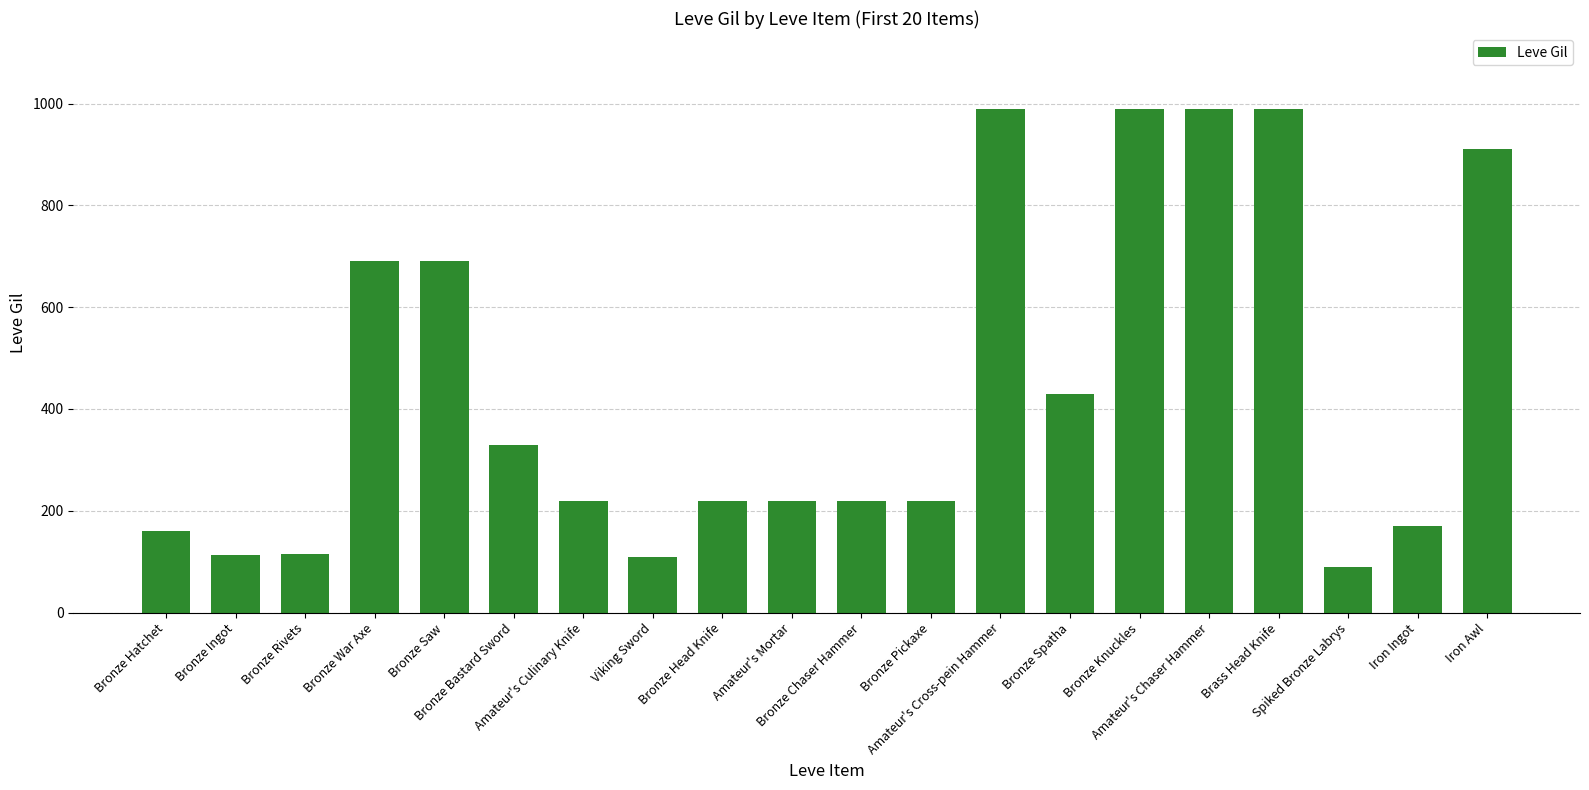

Count the number of categories in the chart.

20